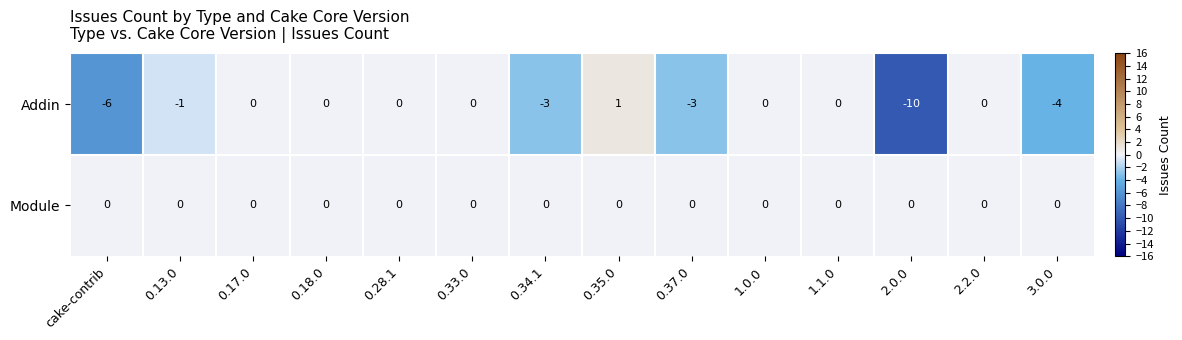

Which label corresponds to the smallest value in the chart?

2.0.0